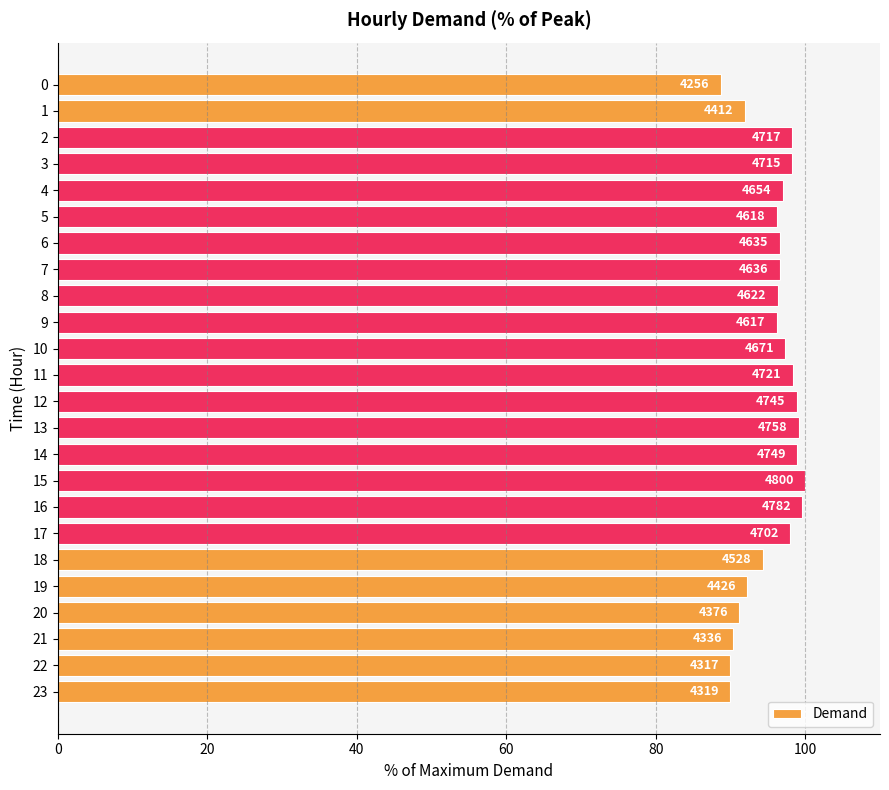

What is the difference between the second highest and second lowest values?

9.7